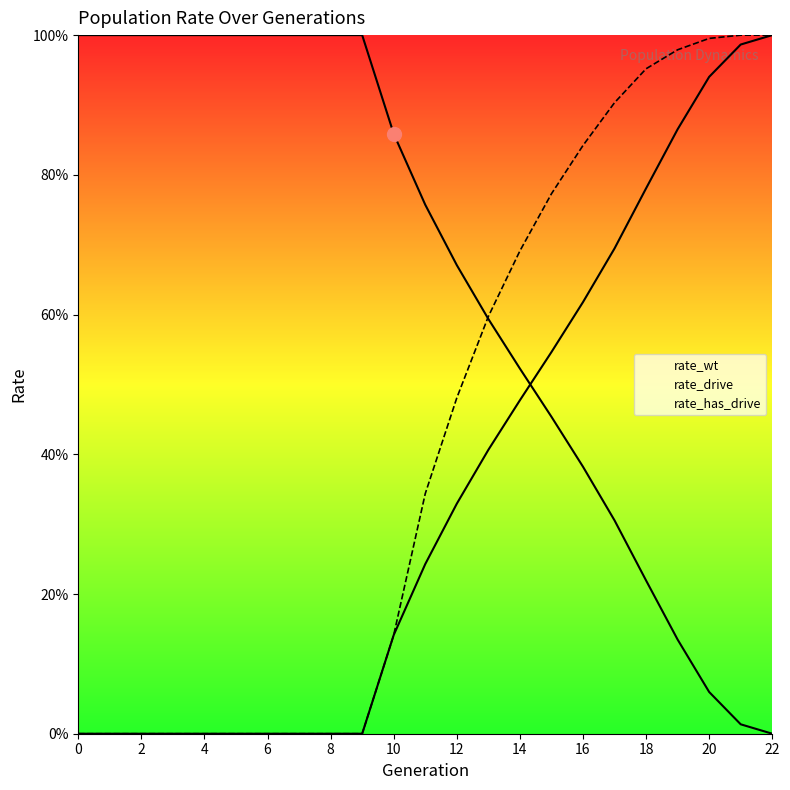

Reading left to right, extract all data points from this chart.

rate_wt: 1.0	1.0	1.0	1.0	1.0	1.0	1.0	1.0	1.0	1.0	0.9	0.8	0.7	0.6	0.5	0.5	0.4	0.3	0.2	0.1	0.1	0.0	0.0
rate_drive: 0.0	0.0	0.0	0.0	0.0	0.0	0.0	0.0	0.0	0.0	0.1	0.2	0.3	0.4	0.5	0.5	0.6	0.7	0.8	0.9	0.9	1.0	1.0
rate_has_drive: 0.0	0.0	0.0	0.0	0.0	0.0	0.0	0.0	0.0	0.0	0.1	0.3	0.5	0.6	0.7	0.8	0.8	0.9	1.0	1.0	1.0	1.0	1.0